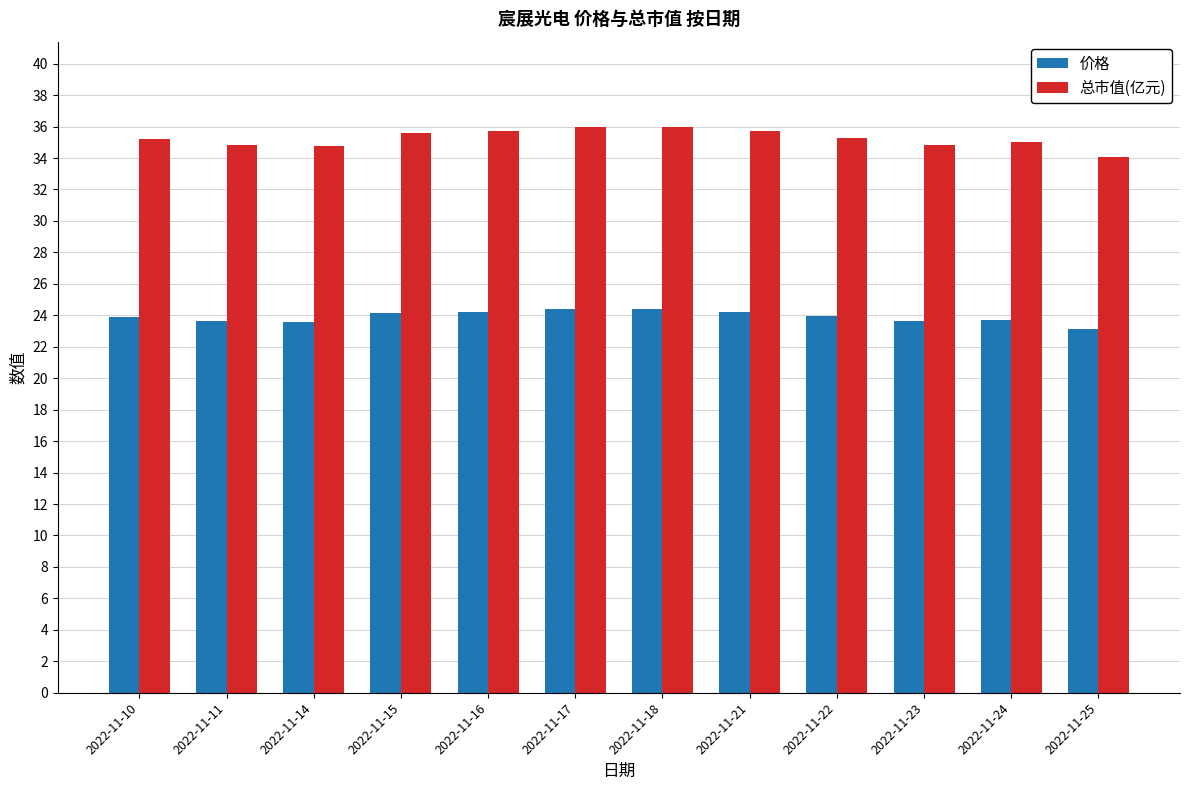

What is the minimum value for 总市值(亿元)?

34.1